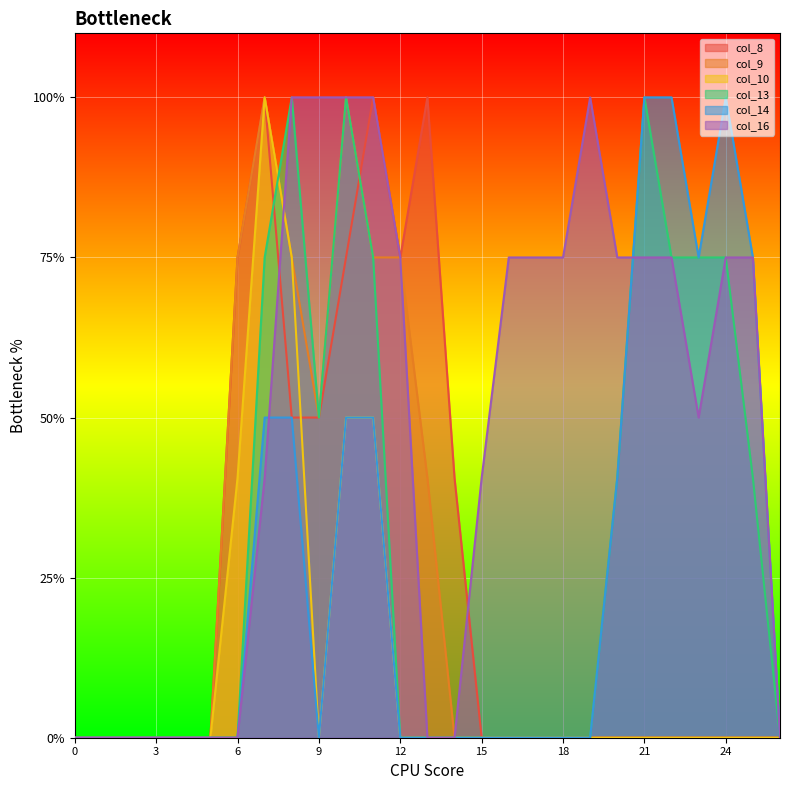

At 3, list the series in order from smallest to largest.

col_8, col_9, col_10, col_13, col_14, col_16